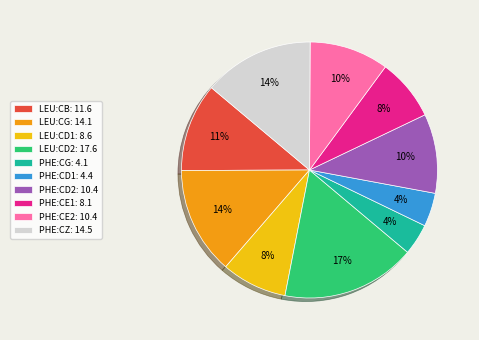

Approximately how many times larger is the value at PHE:CG: 4.1 compared to PHE:CZ: 14.5?

0.3